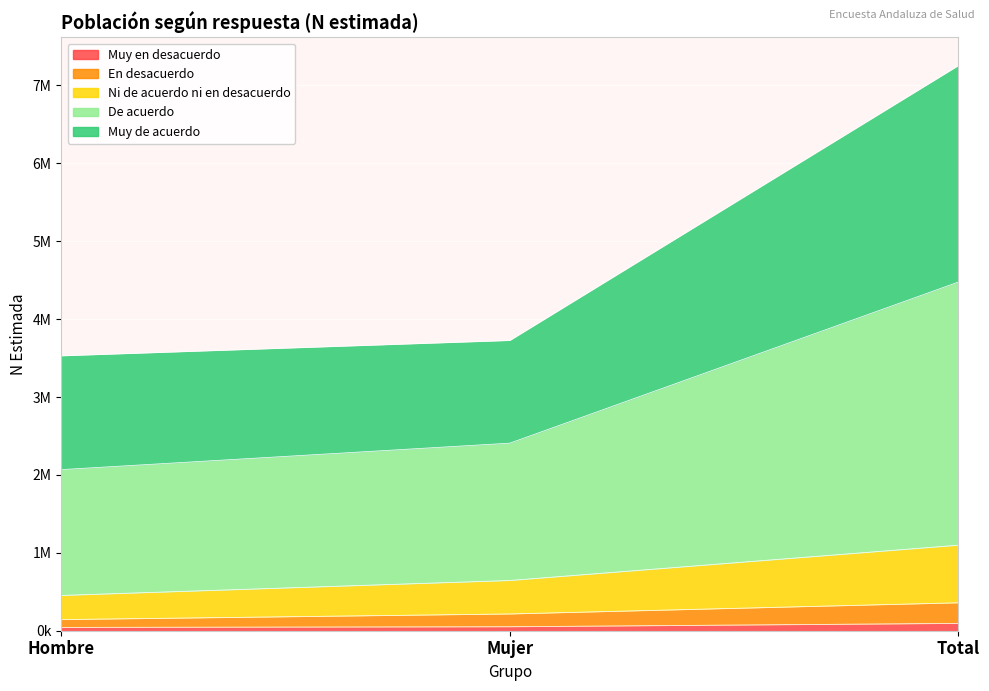

Which series has the widest spread of values?

De acuerdo